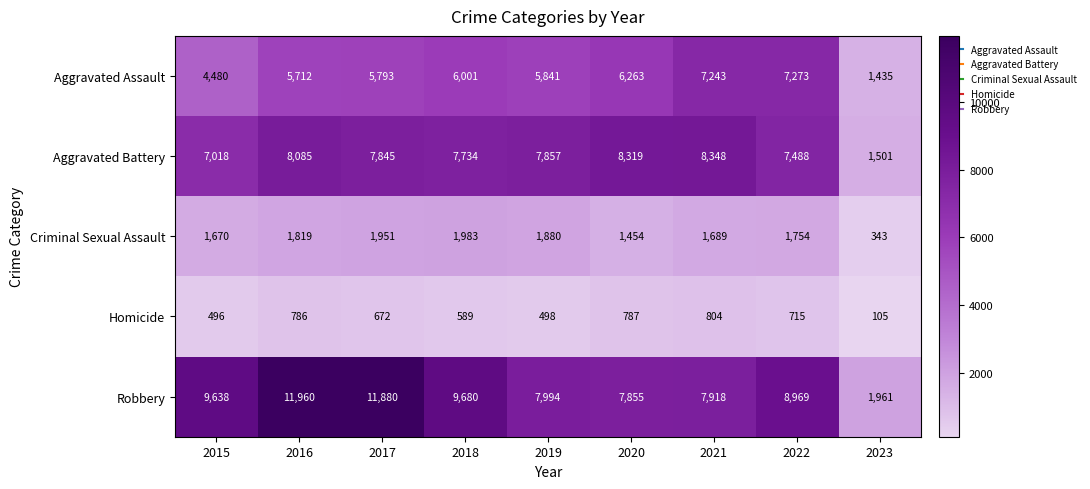

At which label does Aggravated Assault reach its peak?

2022